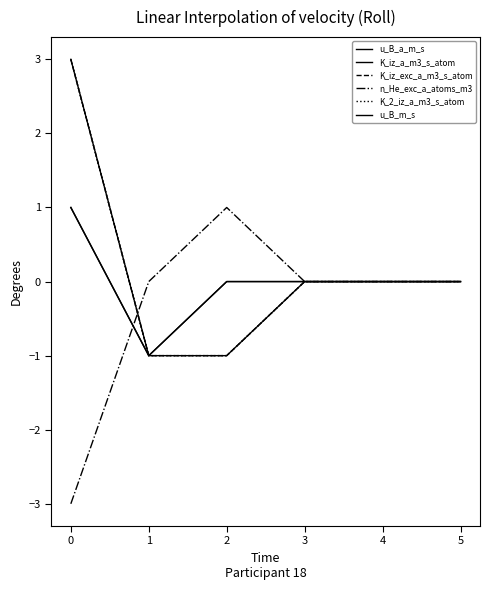

Is this an area chart (filled region under the line)?

No